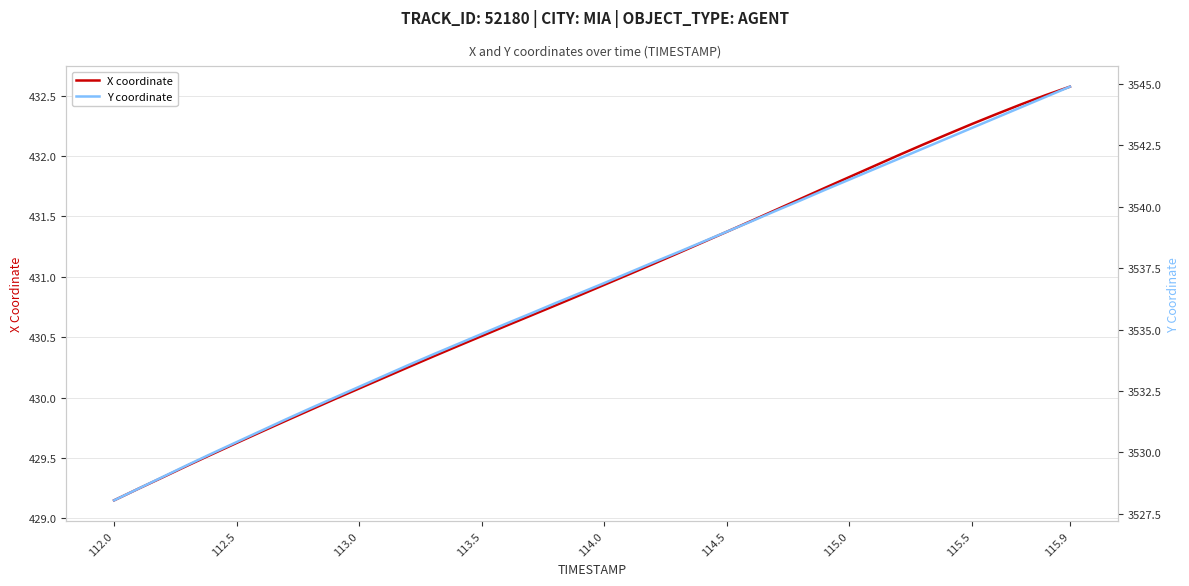

Which category has the lowest value in the Y coordinate series?

112.0